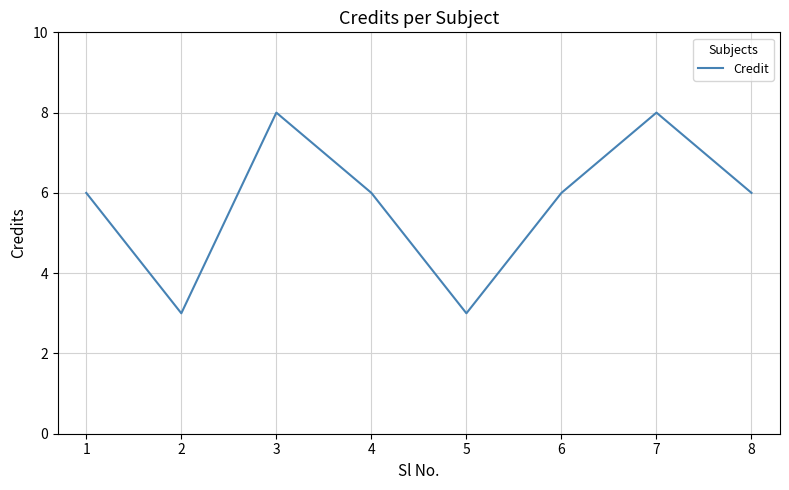

Which has a higher value, 2 or 6?

6